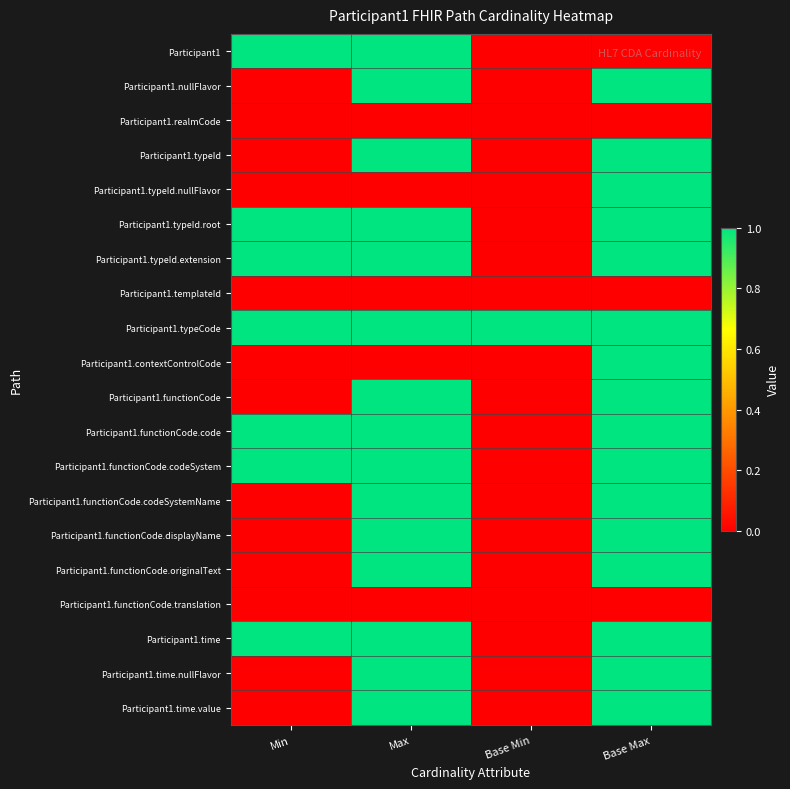

Which category has the highest value across all series?

Min